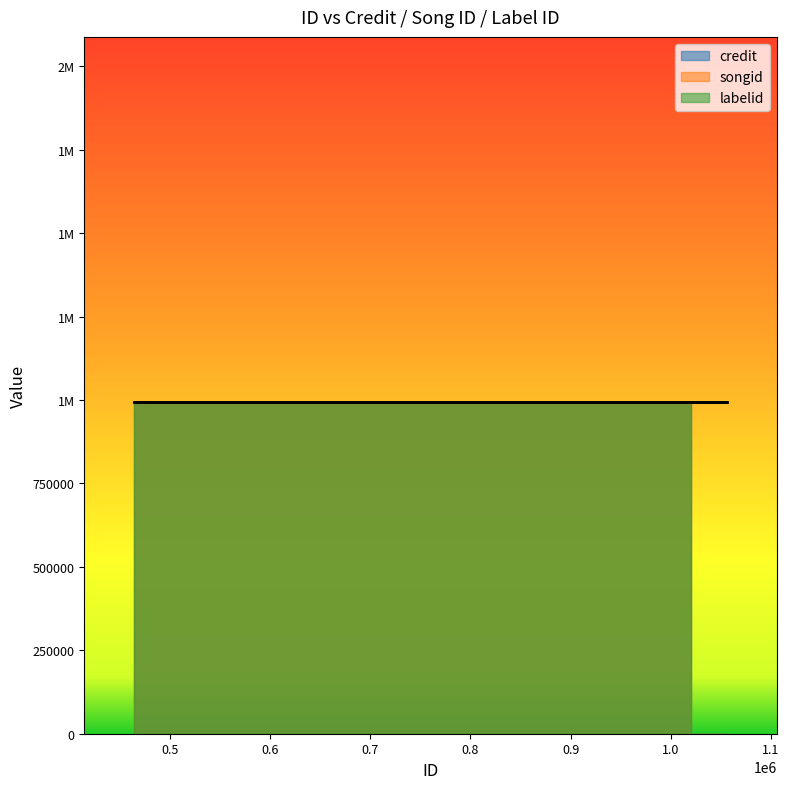

True or false: labelid and songid cross at least once.

False